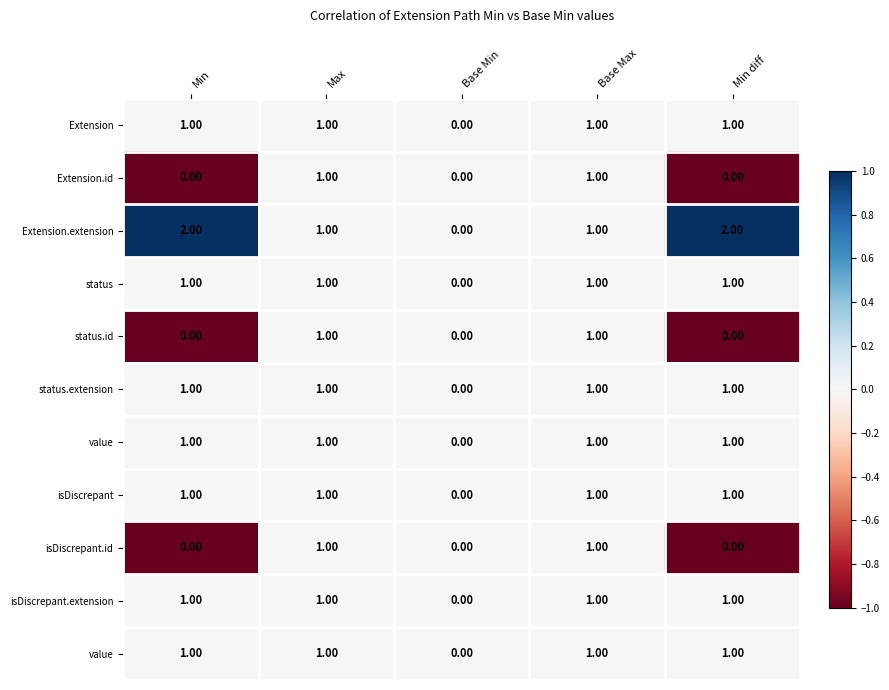

Count the number of data series in this chart.

11